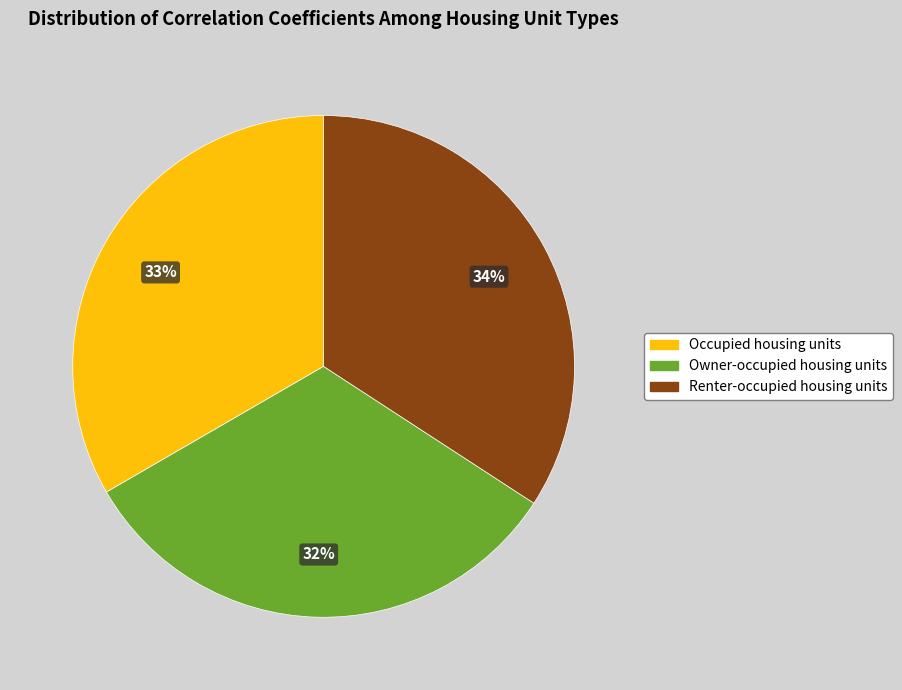

Between Occupied housing units and Owner-occupied housing units, which is larger?

Occupied housing units